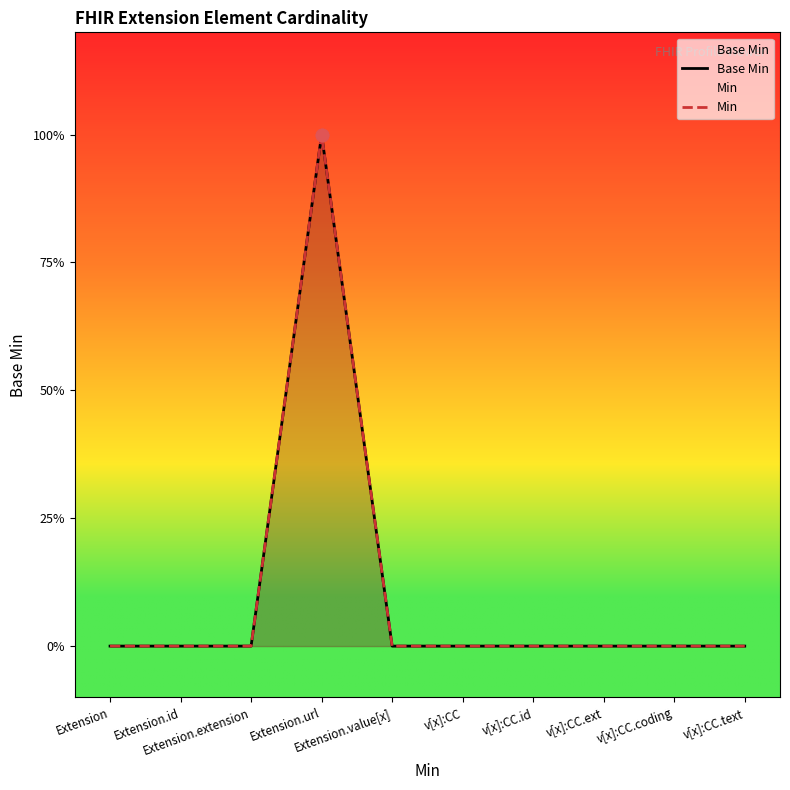

At which category is the sum across all series the highest?

Extension.url